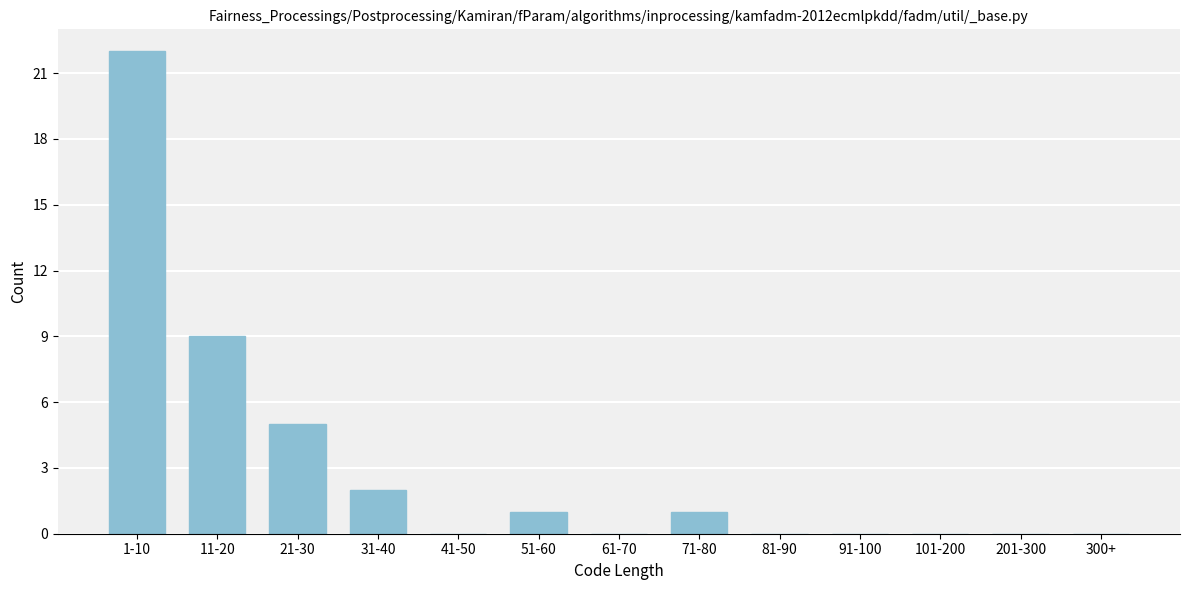

Reading right to left, list all the values displayed in this chart.

300+=0	201-300=0	101-200=0	91-100=0	81-90=0	71-80=1	61-70=0	51-60=1	41-50=0	31-40=2	21-30=5	11-20=9	1-10=22